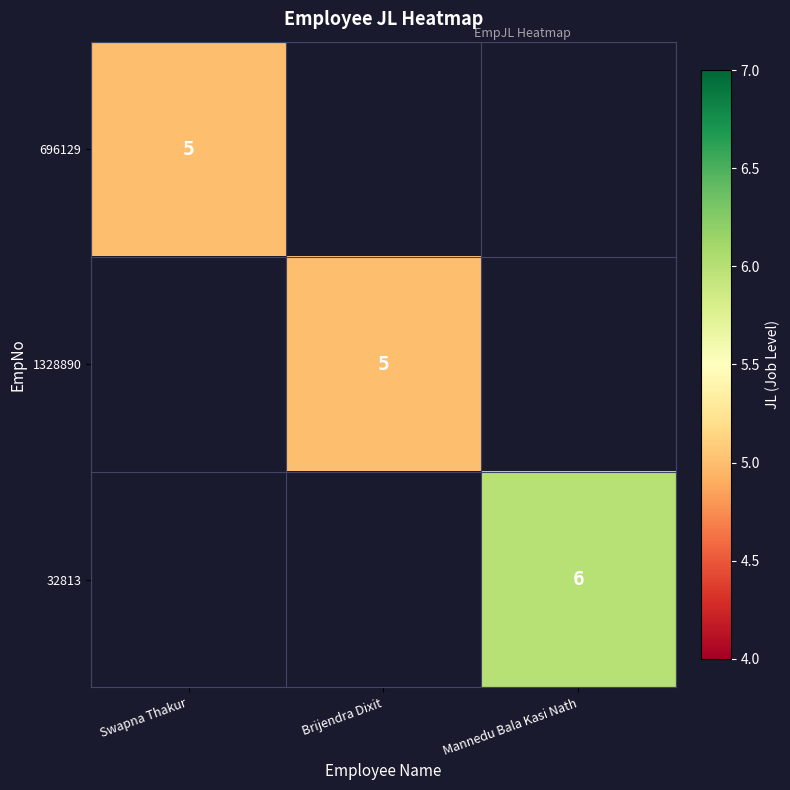

The value of 32813 at Mannedu Bala Kasi Nath is 10. True or false?

False